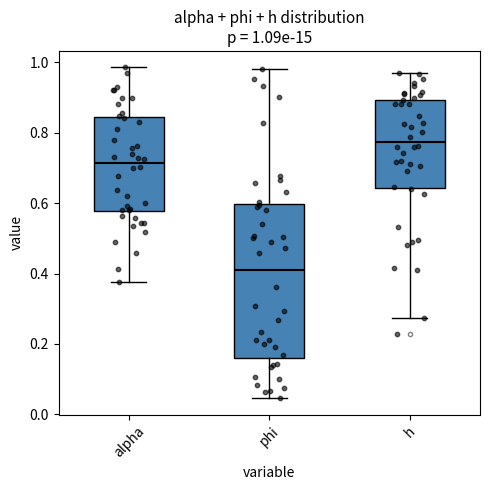

Comparing the boxes themselves (not the whiskers), which one is the tallest?

phi